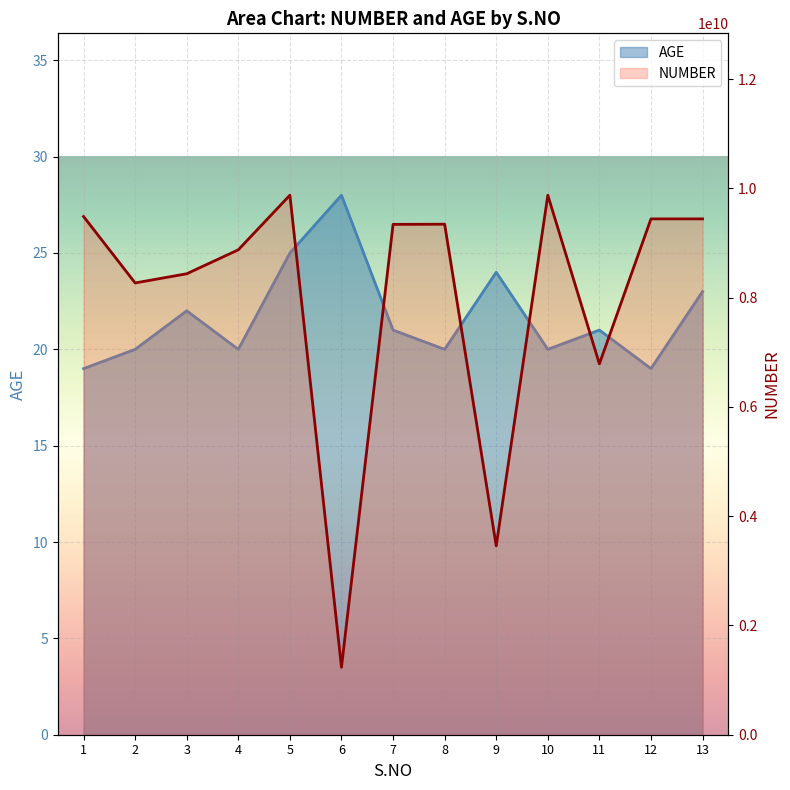

At which category does the chart reach its minimum across all series?

1